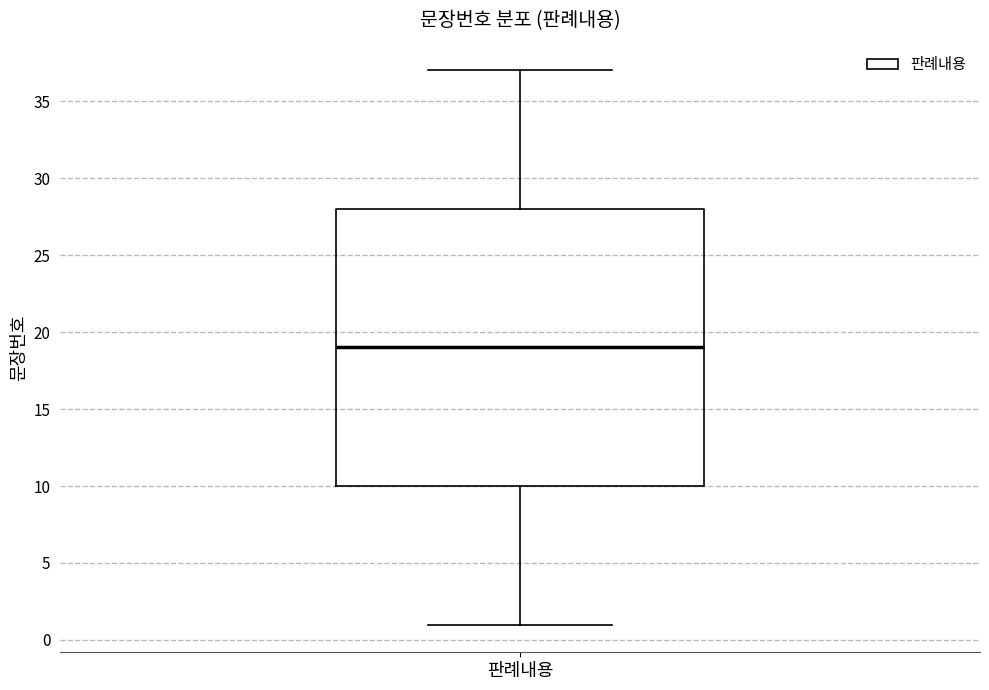

Where is the upper edge of the box for 판례내용 on the y-axis? The values are not printed on the chart, so give them approximately, as read against the axis.

28